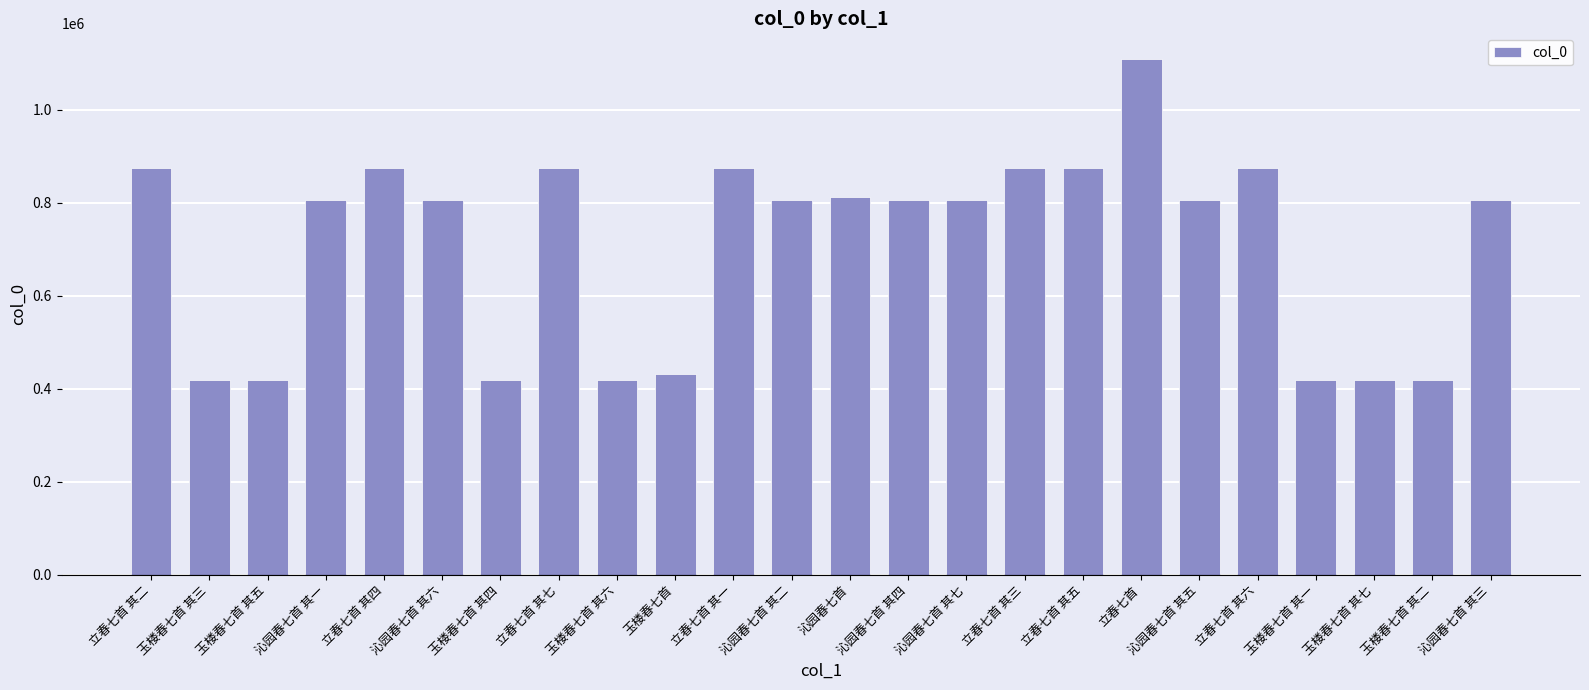

The value at 立春七首 is 1822172. True or false?

False